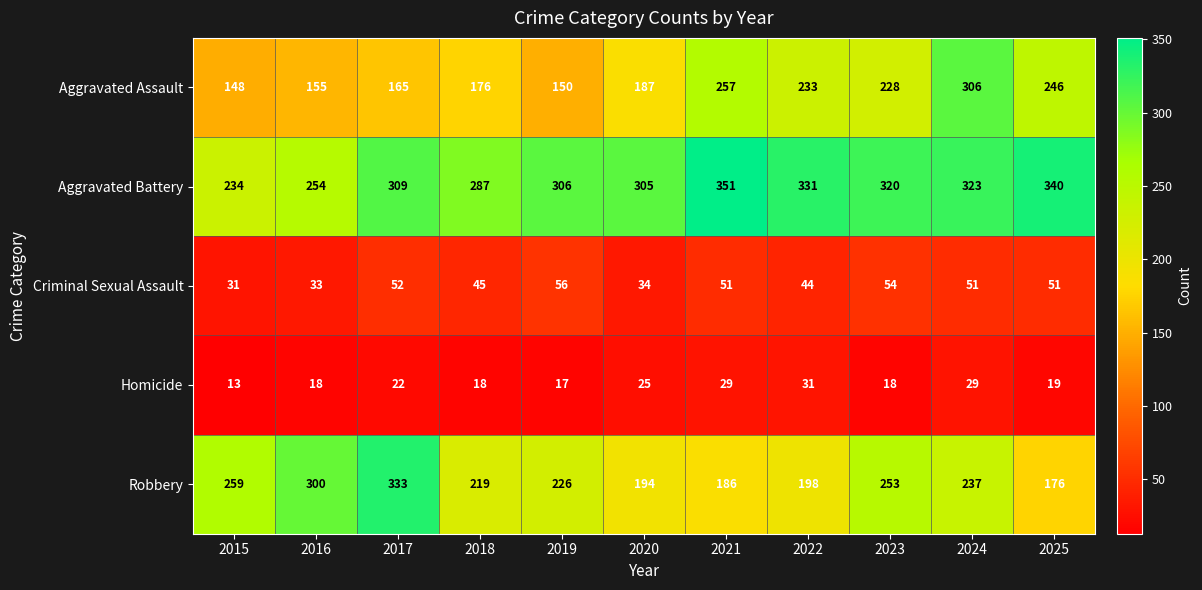

Rank the categories by Robbery value from highest to lowest.

2017, 2016, 2015, 2023, 2024, 2019, 2018, 2022, 2020, 2021, 2025